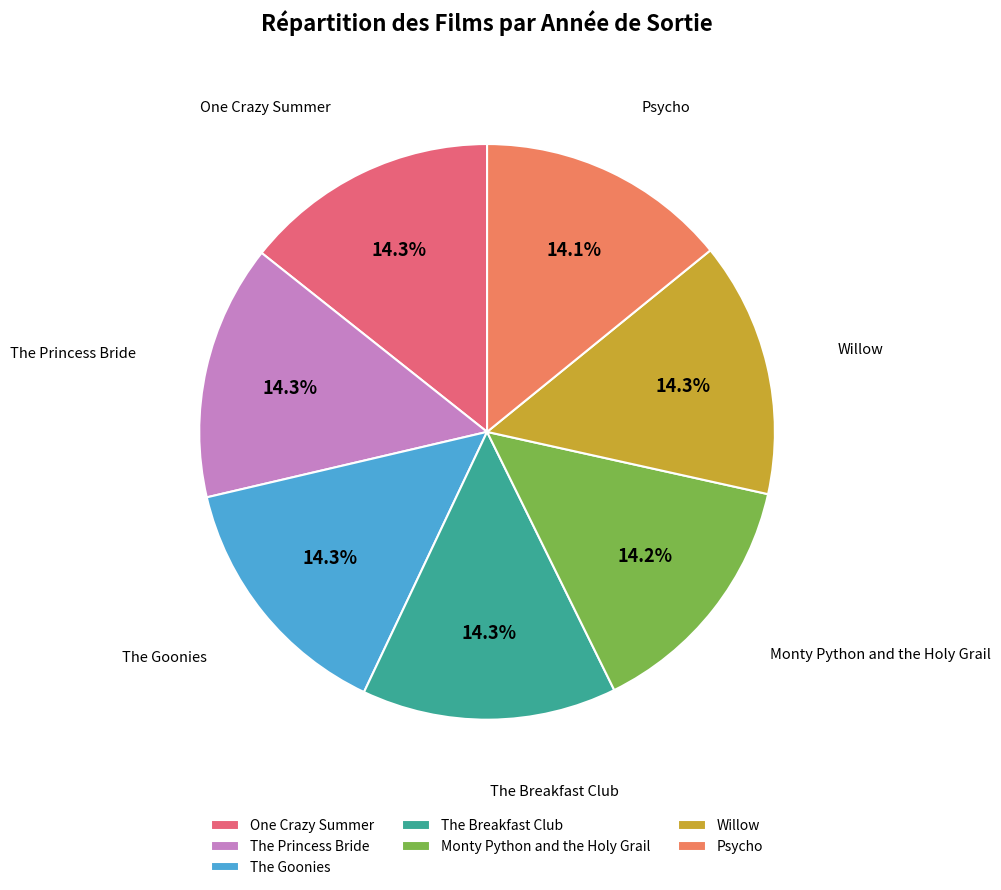

Does Monty Python and the Holy Grail account for over 50% of the chart?

No